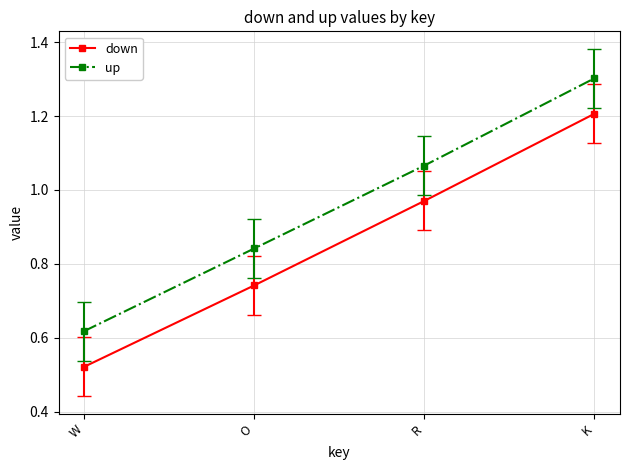

What is the difference between the second highest and minimum values in the down series?

0.4